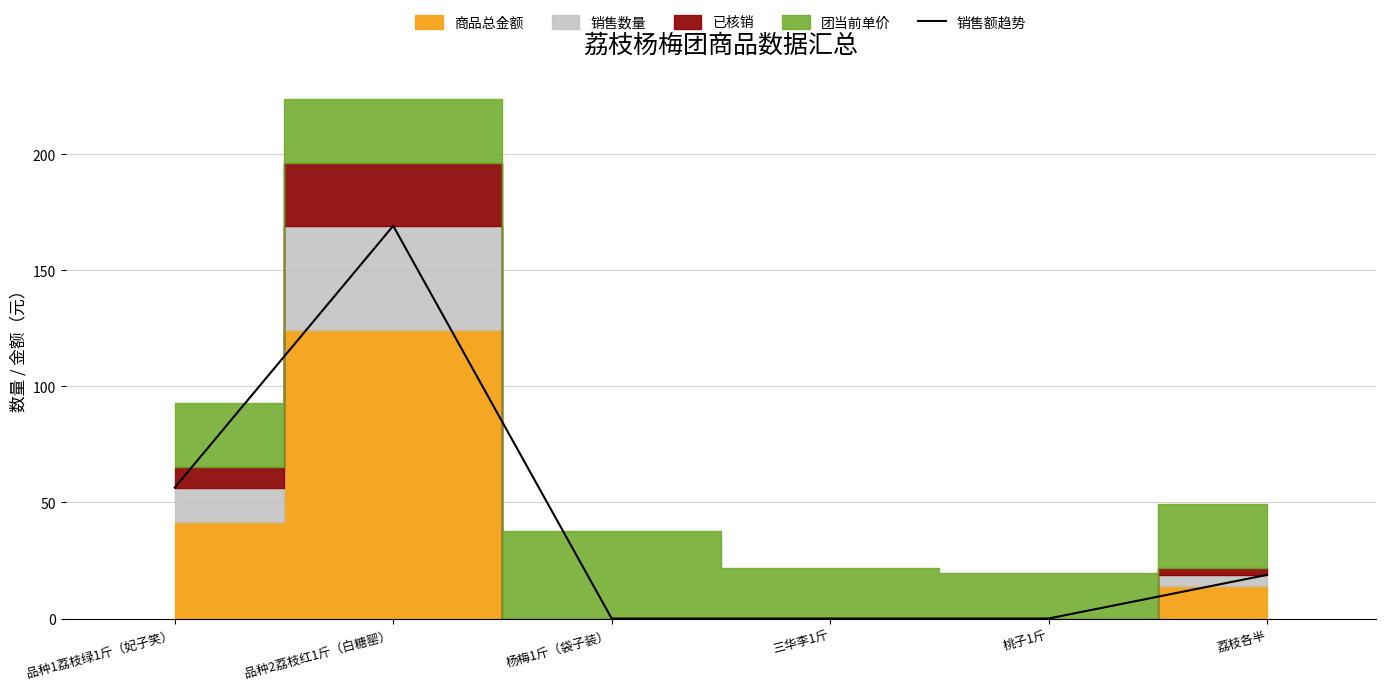

What is the label of the 6th point from the right?

品种1荔枝绿1斤（妃子笑）